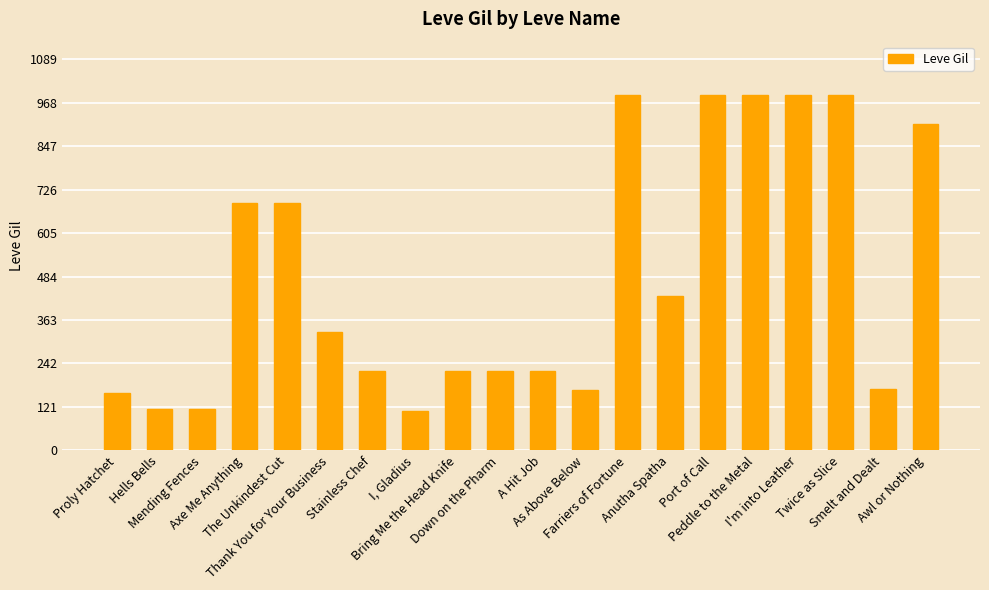

What is the sum of all values?

9717